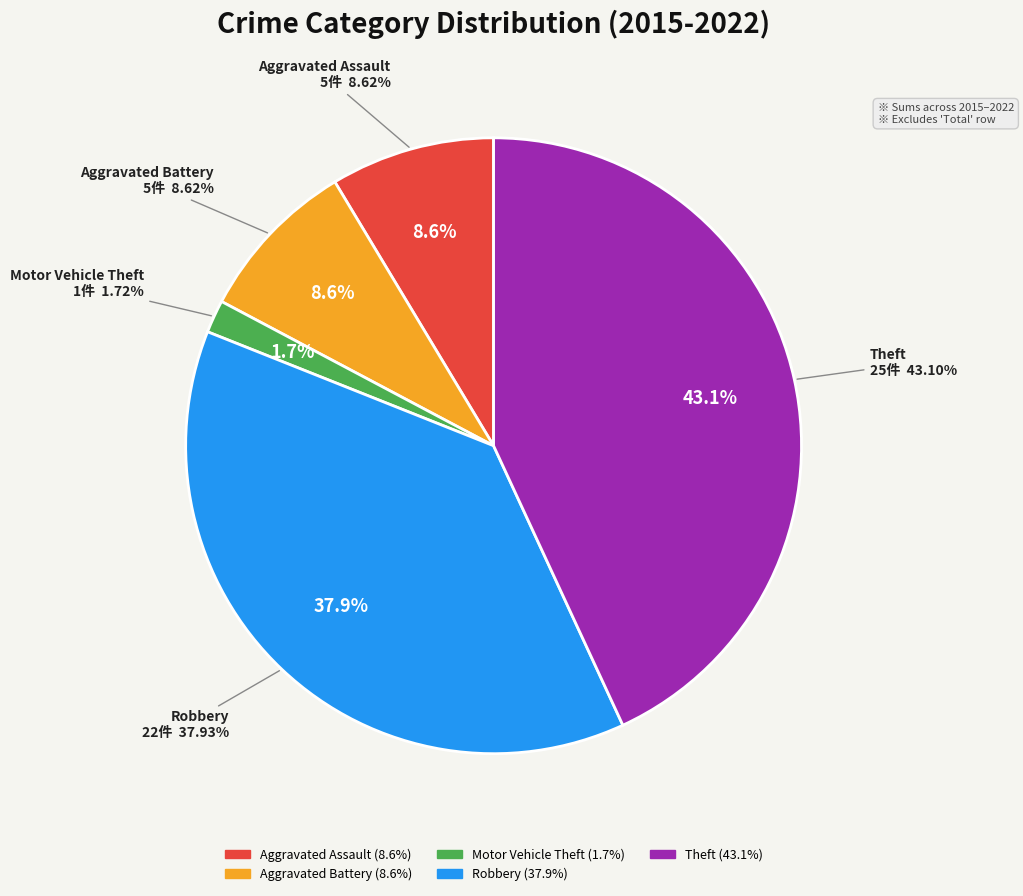

Which slice is the largest?

Theft